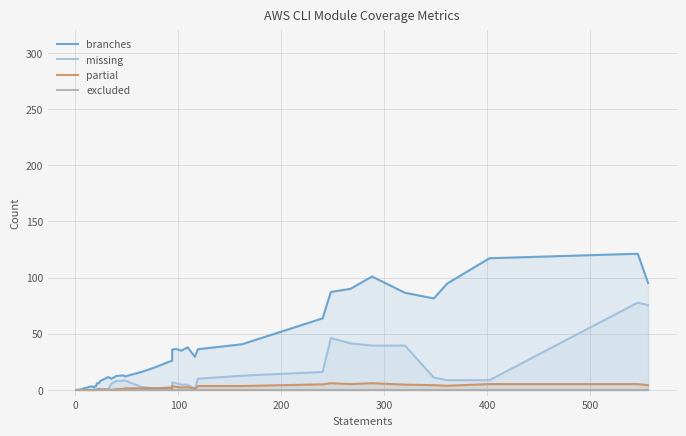

Is the value of missing at 34 greater than the value of partial at 200?

Yes